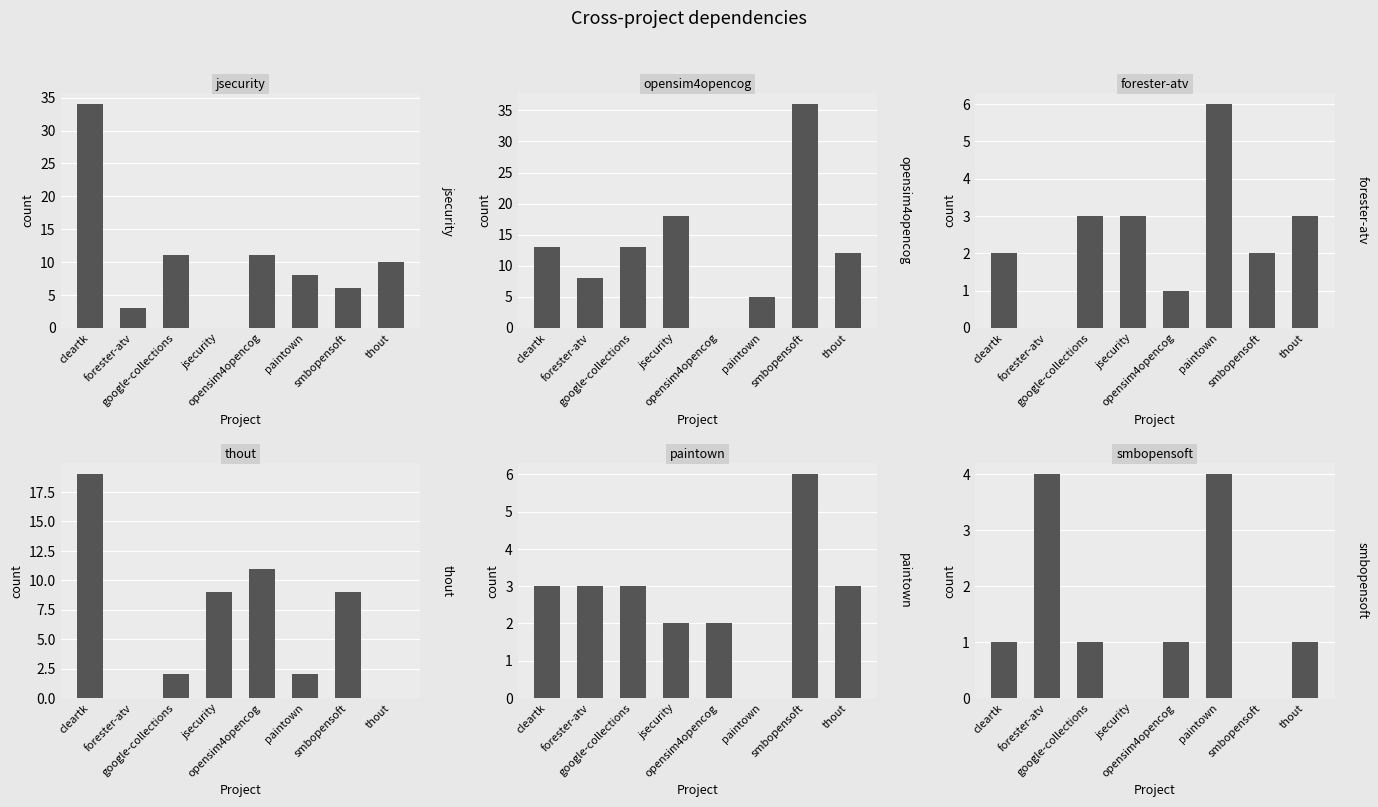

Reading left to right, what are all the values shown in this chart?

jsecurity.csv: cleartk=34	forester-atv=3	google-collections=11	jsecurity=0	opensim4opencog=11	paintown=8	smbopensoft=6	thout=10
opensim4opencog.csv: cleartk=13	forester-atv=8	google-collections=13	jsecurity=18	opensim4opencog=0	paintown=5	smbopensoft=36	thout=12
forester-atv.csv: cleartk=2	forester-atv=0	google-collections=3	jsecurity=3	opensim4opencog=1	paintown=6	smbopensoft=2	thout=3
thout.csv: cleartk=19	forester-atv=0	google-collections=2	jsecurity=9	opensim4opencog=11	paintown=2	smbopensoft=9	thout=0
paintown.csv: cleartk=3	forester-atv=3	google-collections=3	jsecurity=2	opensim4opencog=2	paintown=0	smbopensoft=6	thout=3
smbopensoft.csv: cleartk=1	forester-atv=4	google-collections=1	jsecurity=0	opensim4opencog=1	paintown=4	smbopensoft=0	thout=1